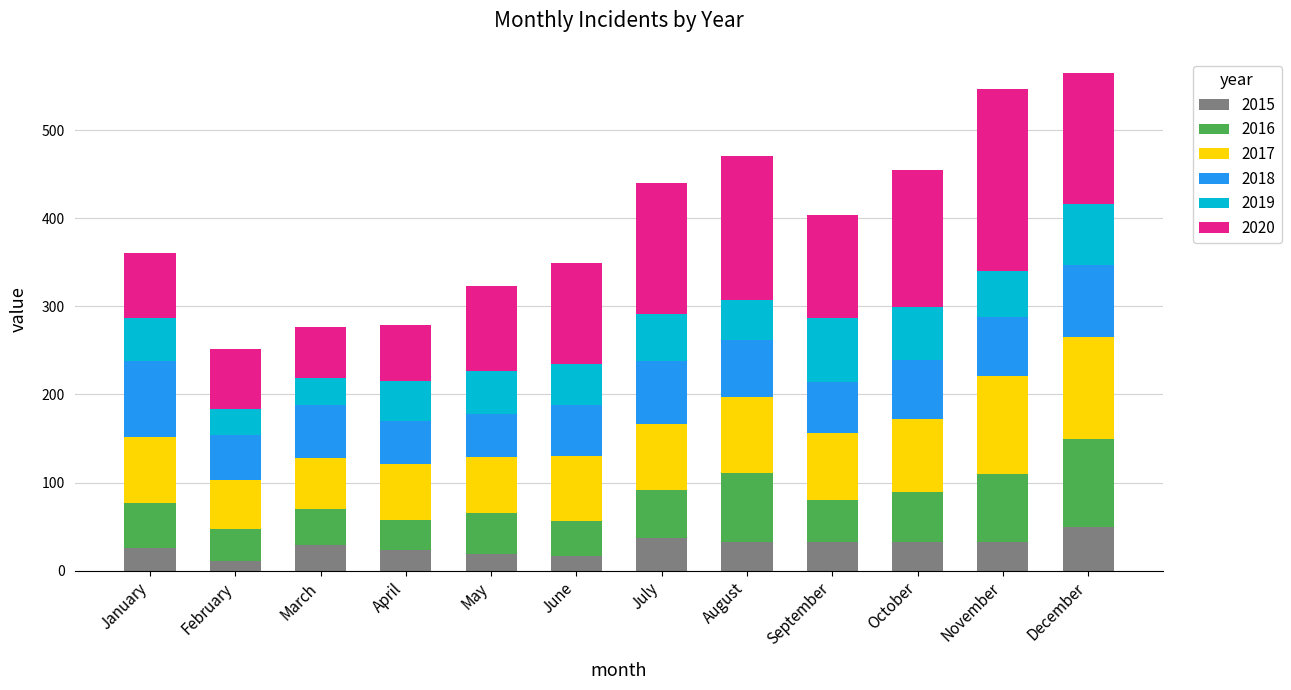

How many distinct data groups are displayed?

6